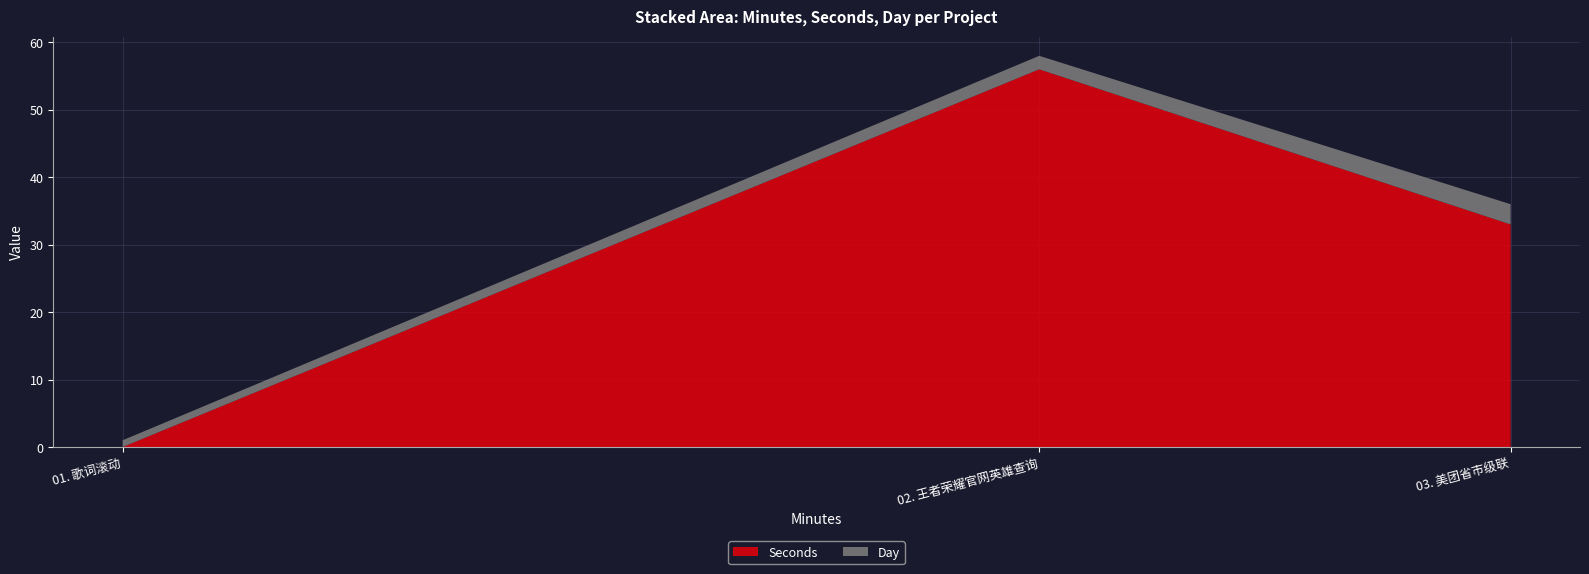

Reading left to right, extract all data points from this chart.

Seconds: 01. 歌词滚动=0	02. 王者荣耀官网英雄查询=56	03. 美团省市级联=33
Day: 01. 歌词滚动=1	02. 王者荣耀官网英雄查询=2	03. 美团省市级联=3